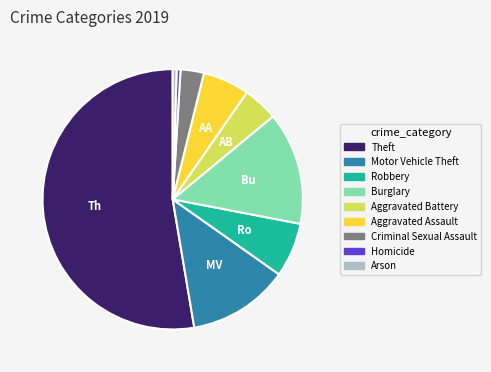

Approximately how many times larger is the value at Theft compared to Aggravated Battery?

12.1